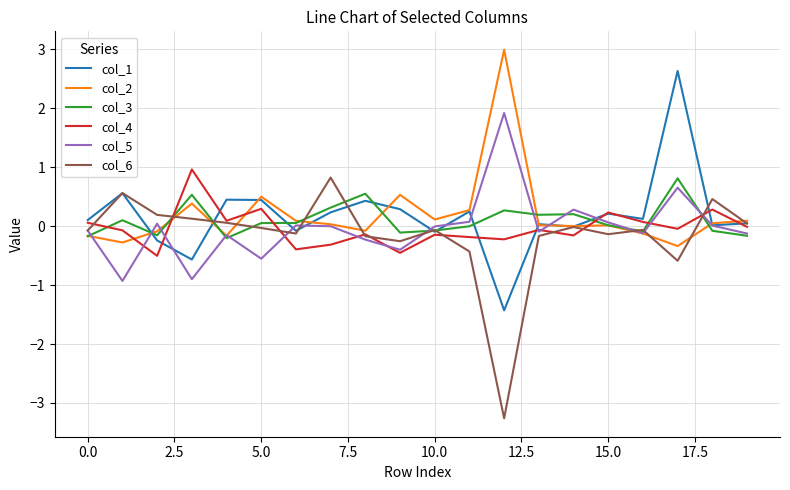

Which series ends up on top after the final intersection of col_6 and col_5?

col_6